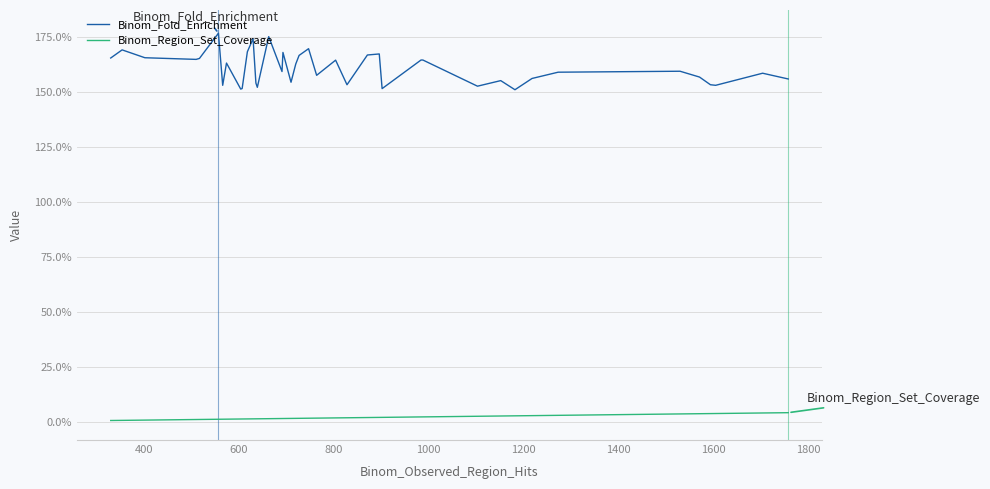

What is the value of the Binom_Fold_Enrichment point at the 10th from the left?

1.5